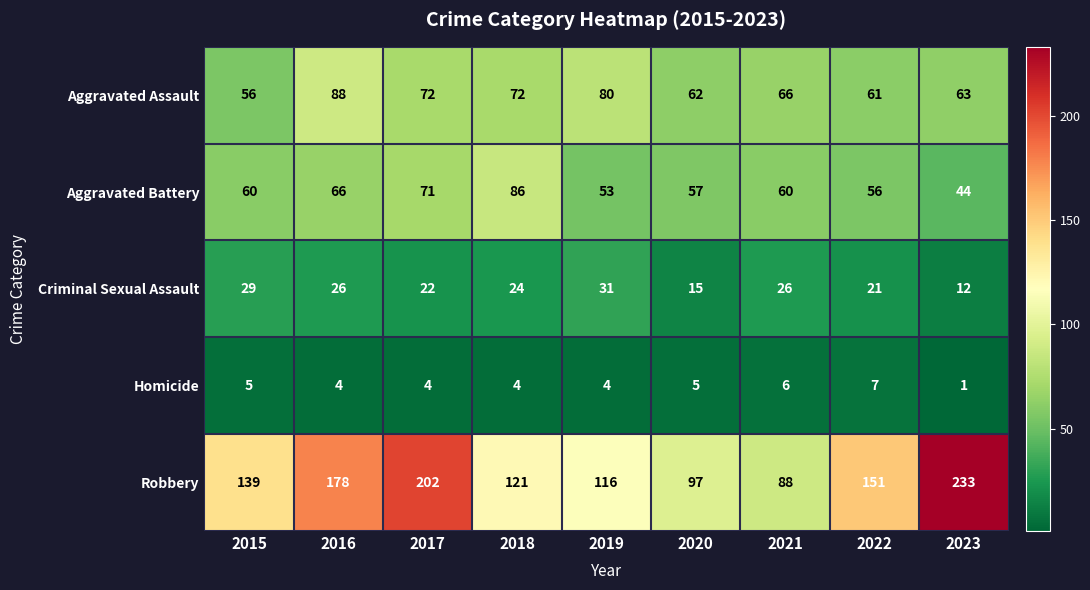

At which category is the sum across all series the highest?

2017